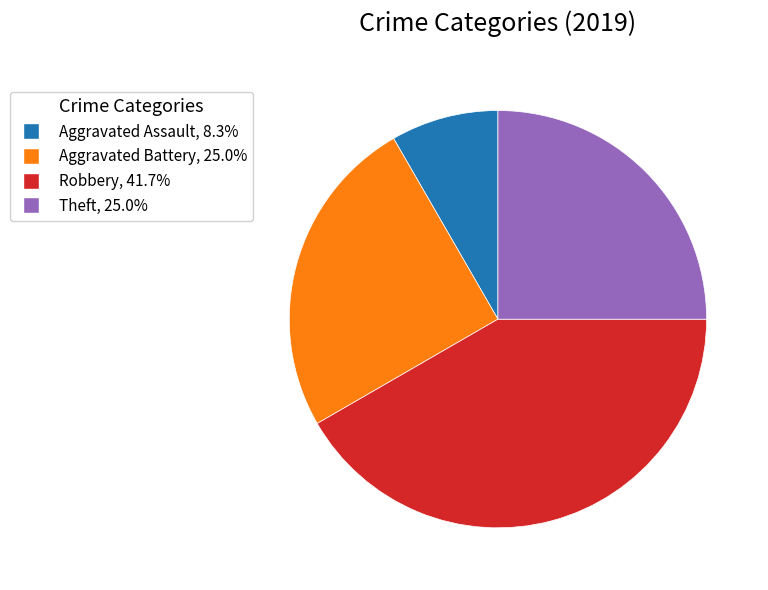

Is there any slice that represents more than half of the pie?

No